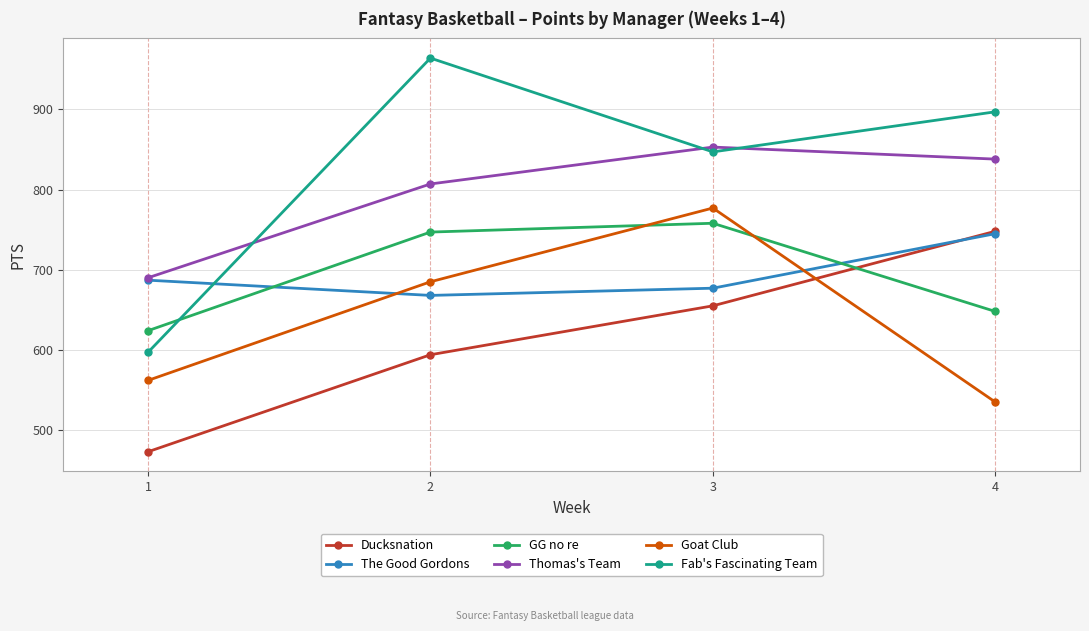

List the labels in order of Ducksnation value, largest first.

4, 3, 2, 1